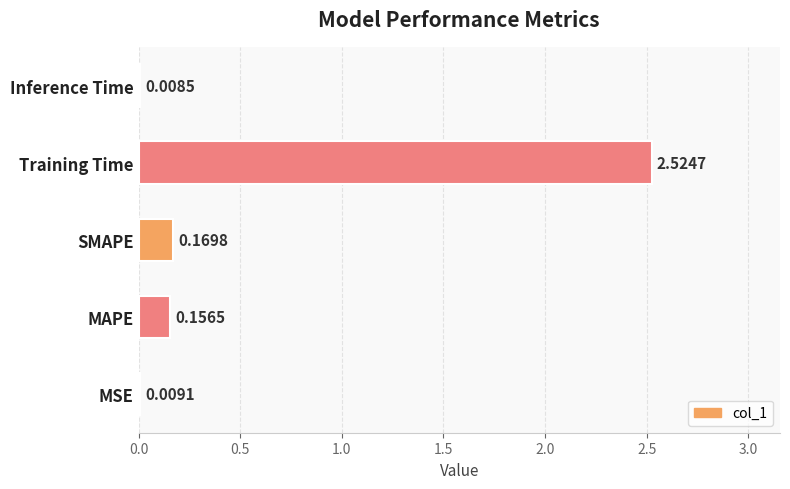

Which category has the highest value across all series?

Training Time